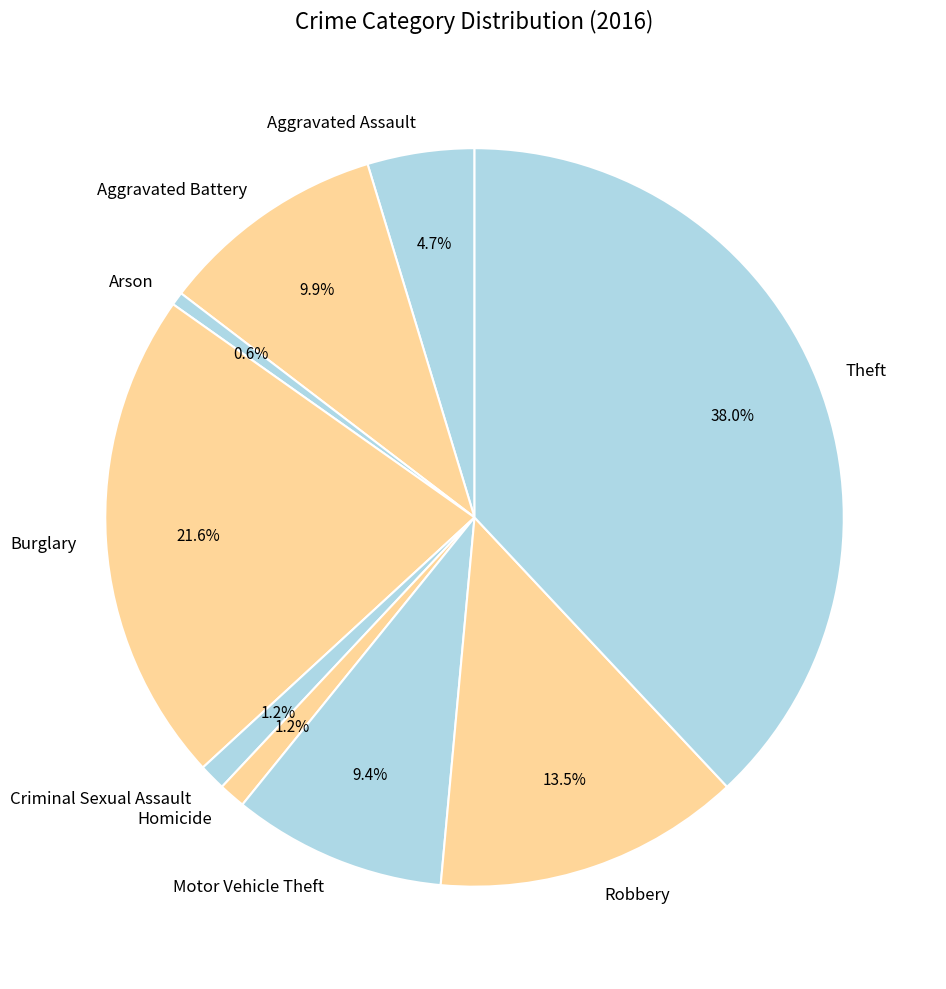

To the nearest percent, what portion does Theft represent?

38%